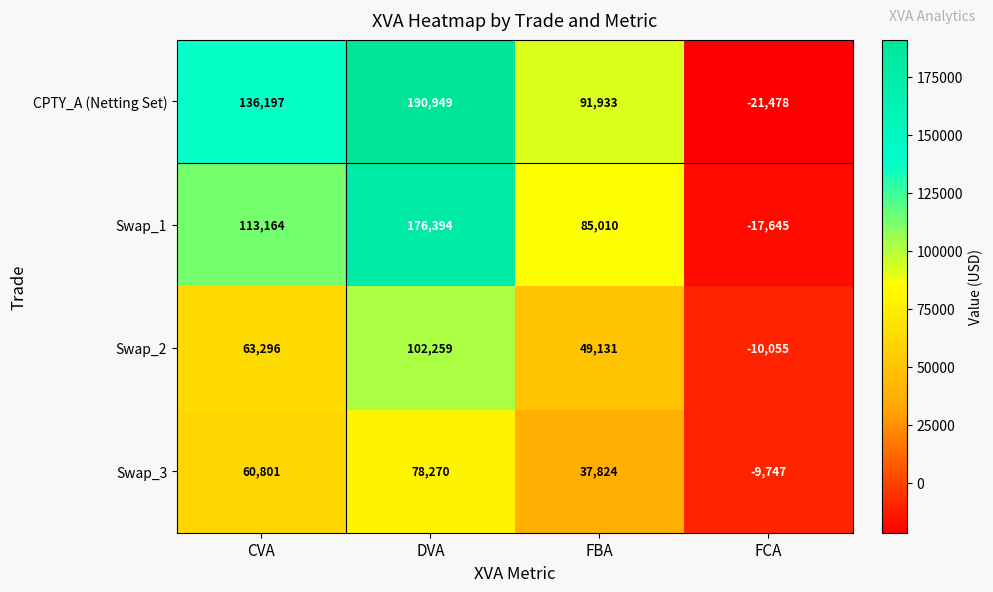

List the series in order of their overall mean, highest first.

CPTY_A (Netting Set), Swap_1, Swap_2, Swap_3